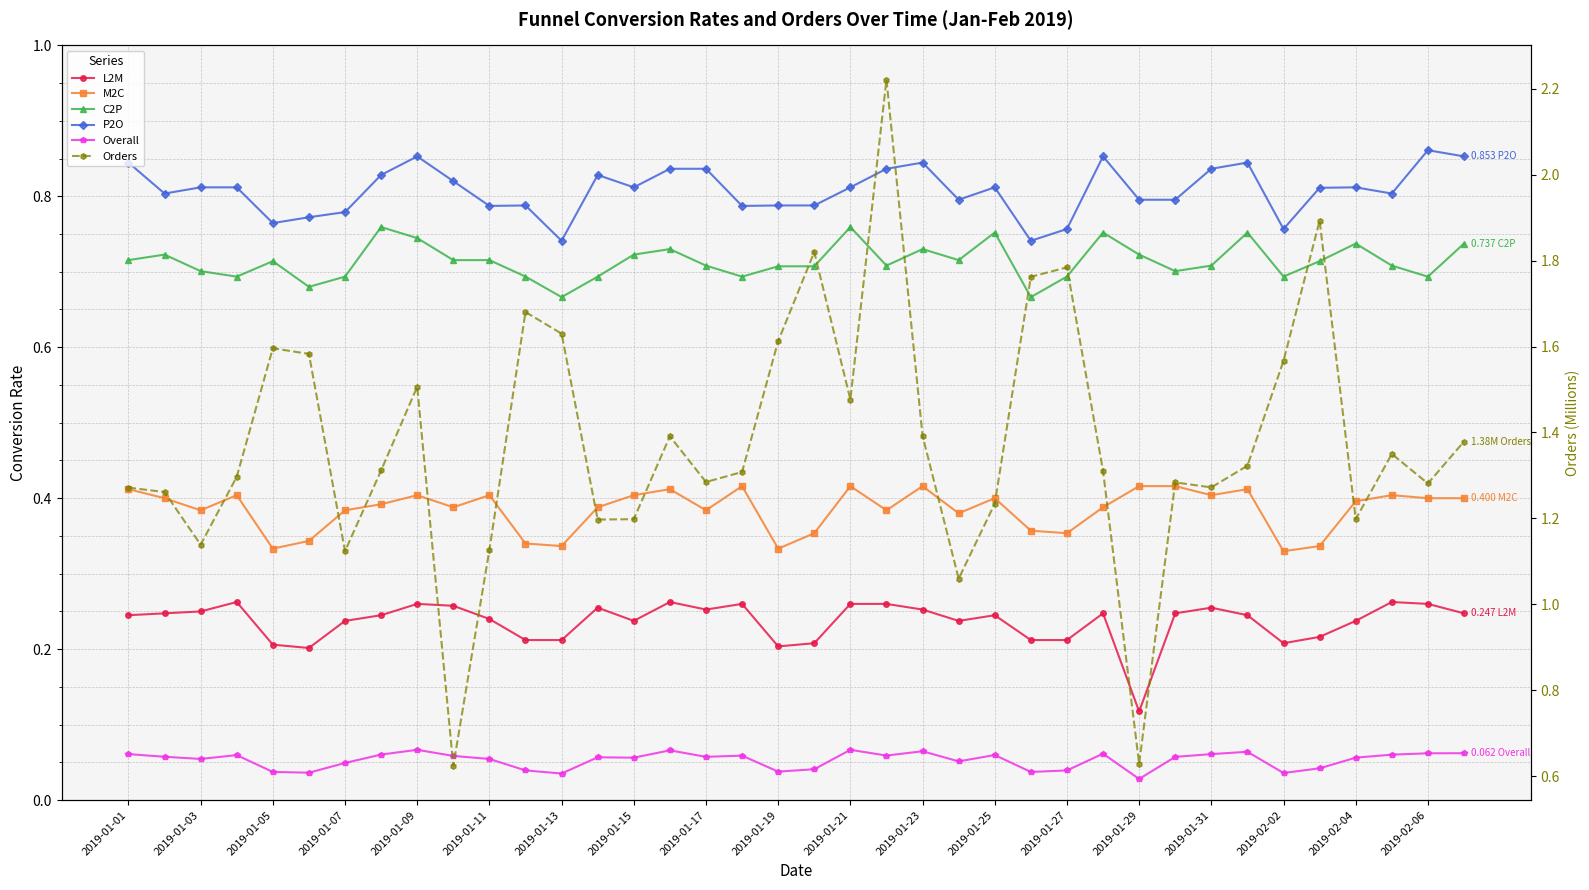

How many interior local valleys does the Orders series have?

11